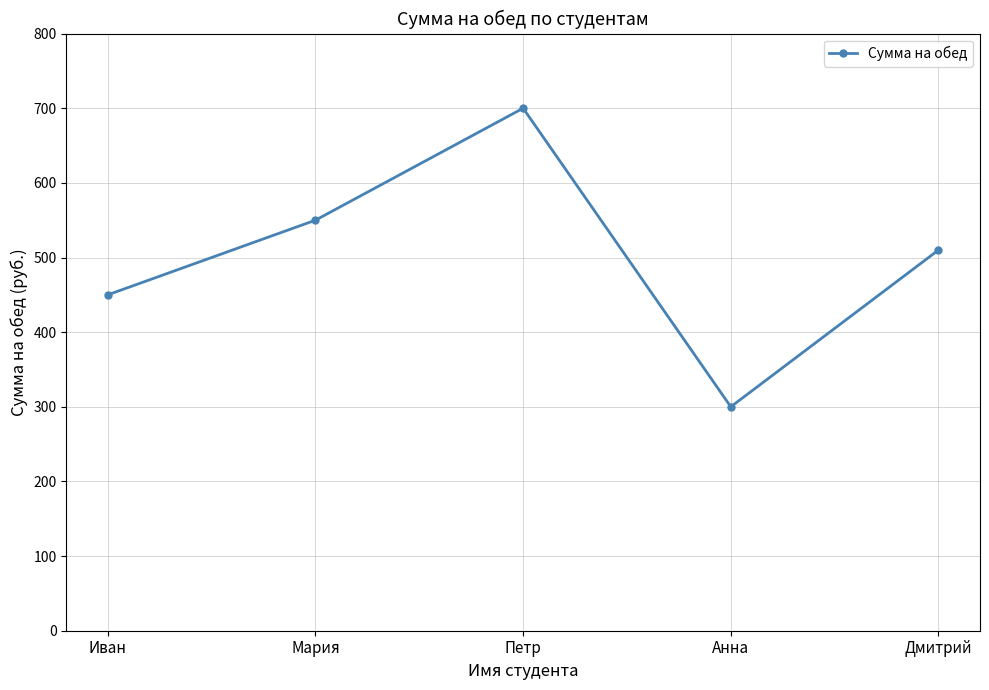

The value at Анна is 94. True or false?

False